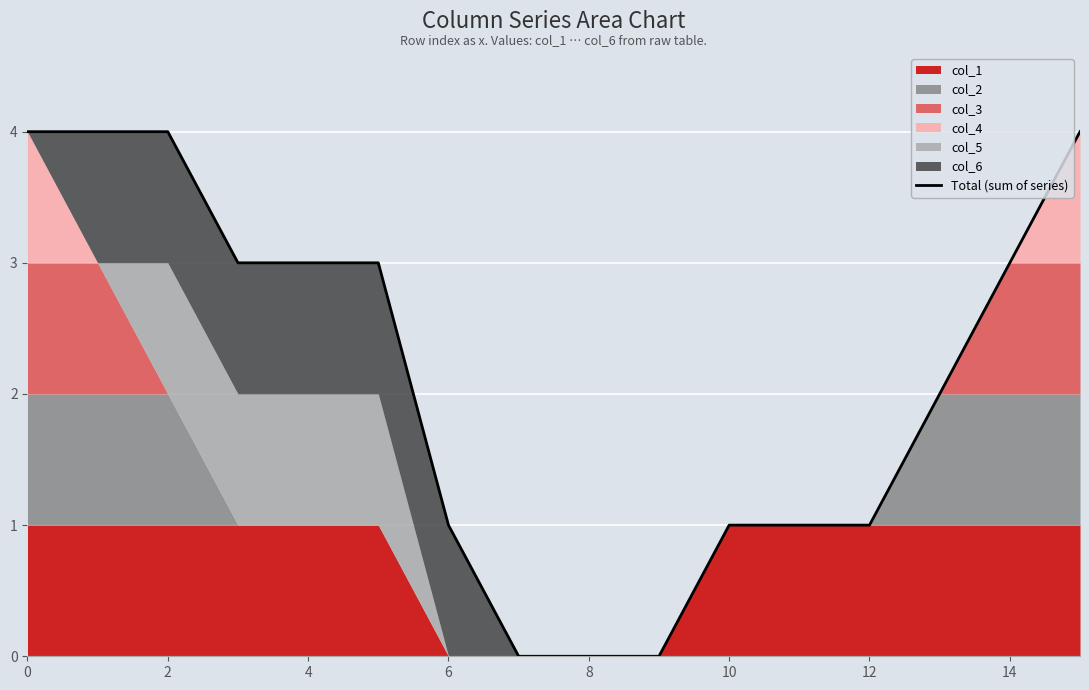

What is the sum of all values?

34